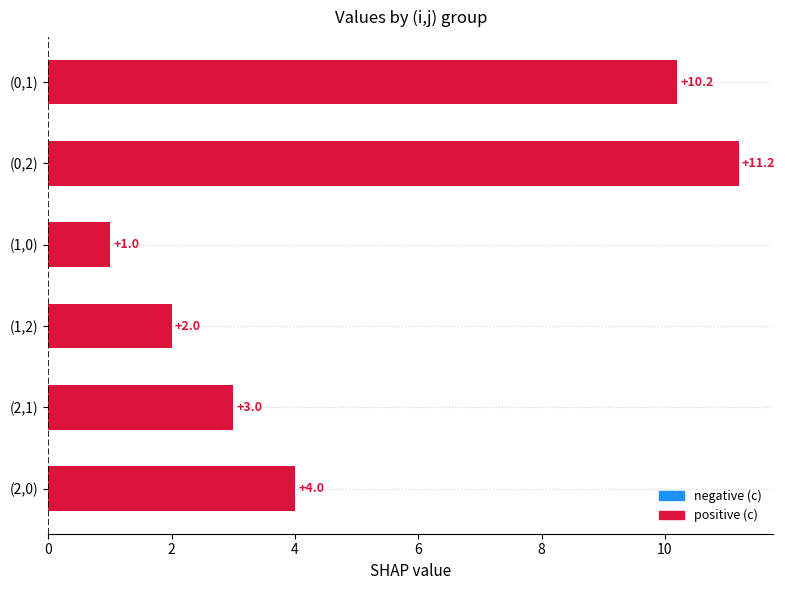

List the labels in order of value, smallest first.

(1,0), (1,2), (2,1), (2,0), (0,1), (0,2)